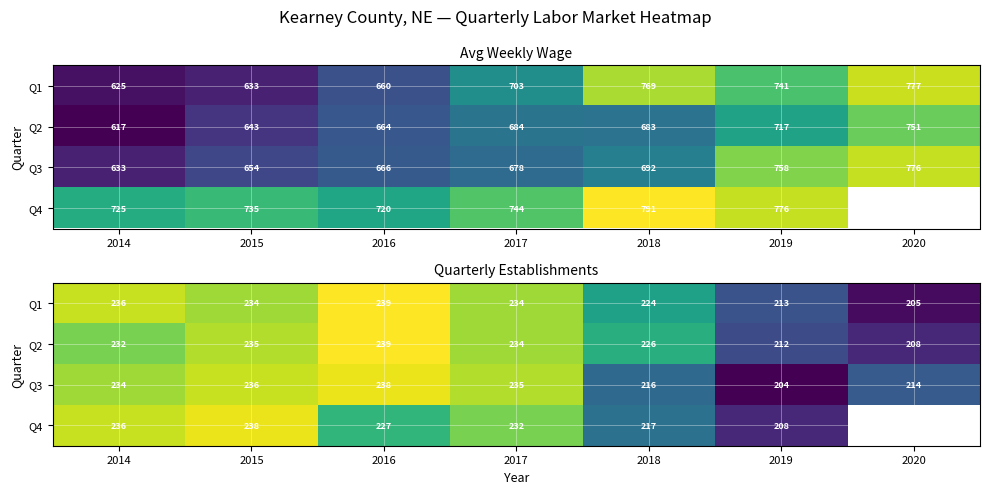

The value of Q2 at 2018 is 134.2. True or false?

False